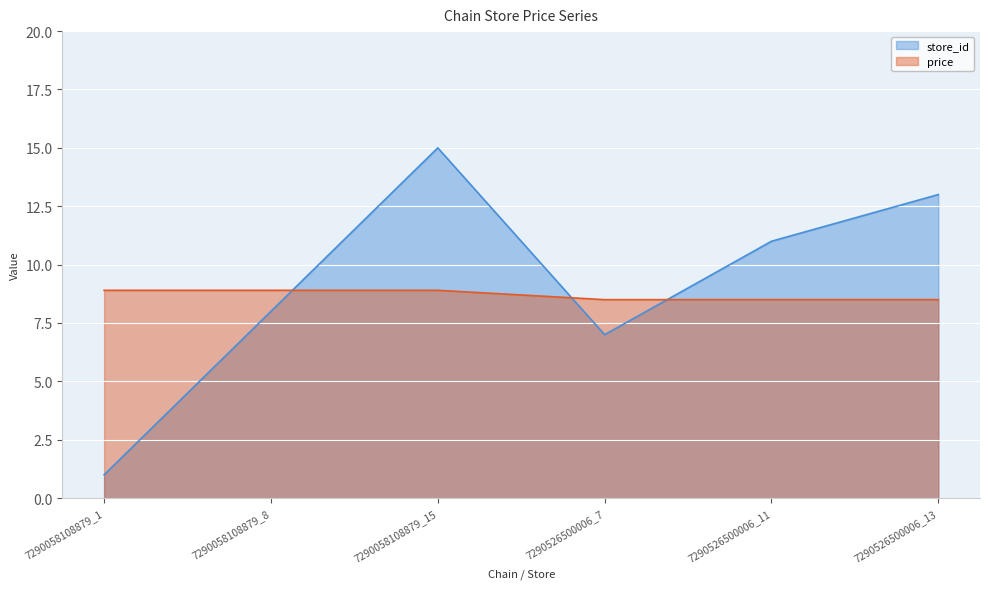

Which has a higher value, 7290058108879_1 or 7290058108879_15?

7290058108879_15